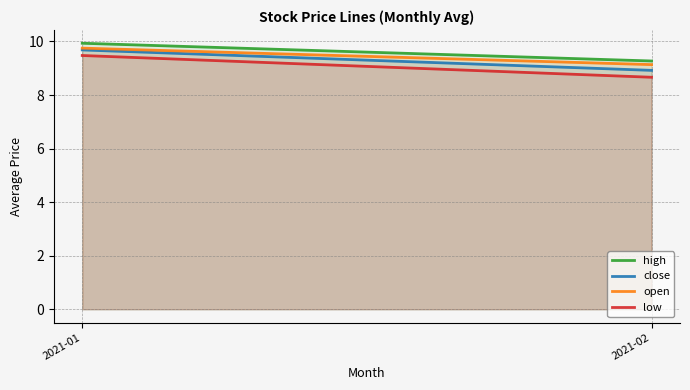

True or false: high has a value of 5.4 at 2021-02.

False